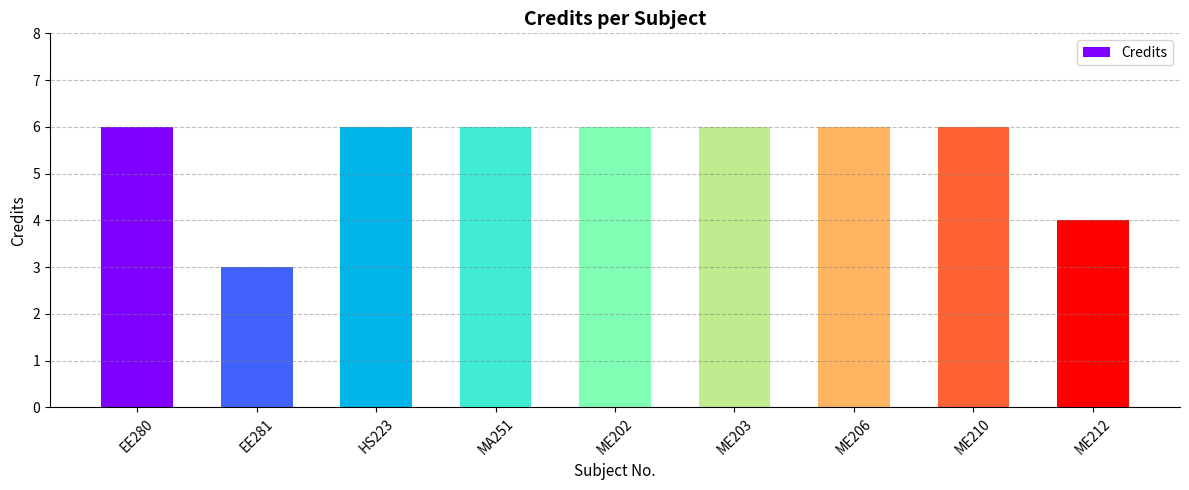

What is the difference between the second highest and minimum values?

3